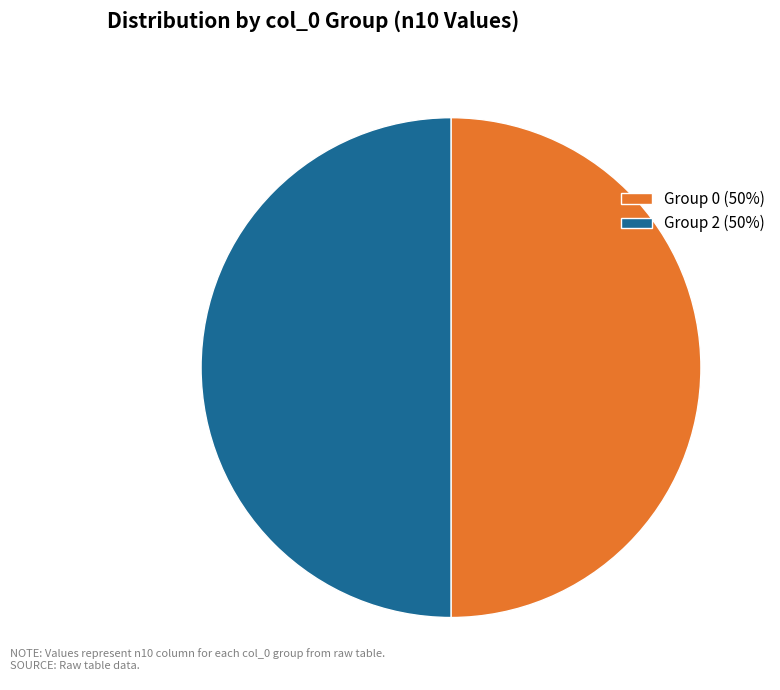

True or false: Group 2 (50%) accounts for 59% of the total.

False